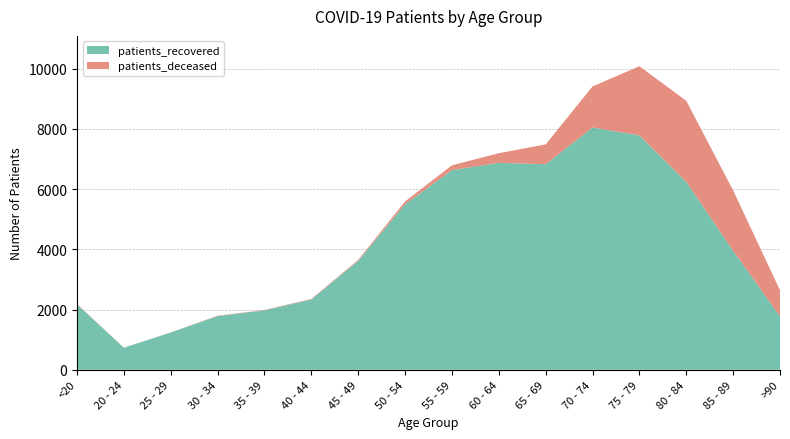

Reading right to left, extract all data points from this chart.

patients_deceased: >90=864	85 - 89=2003	80 - 84=2692	75 - 79=2297	70 - 74=1363	65 - 69=659	60 - 64=319	55 - 59=161	50 - 54=93	45 - 49=31	40 - 44=18	35 - 39=12	30 - 34=13	25 - 29=3	20 - 24=3	<20=12
patients_recovered: >90=1775	85 - 89=3952	80 - 84=6239	75 - 79=7780	70 - 74=8044	65 - 69=6824	60 - 64=6871	55 - 59=6628	50 - 54=5495	45 - 49=3617	40 - 44=2334	35 - 39=1973	30 - 34=1783	25 - 29=1238	20 - 24=732	<20=2173